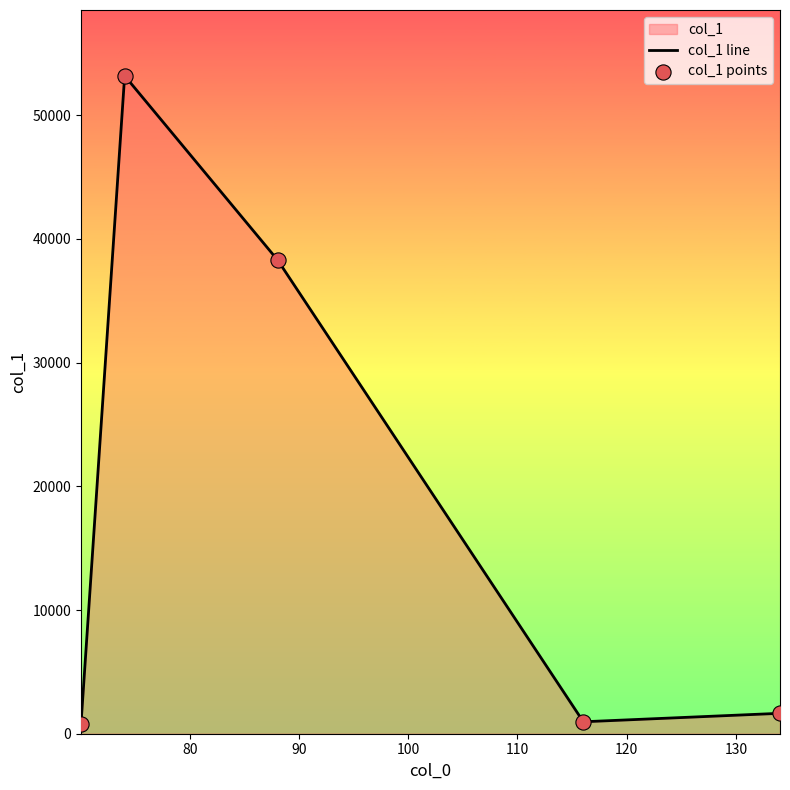

At how many categories does at least one series exceed 42379?

1